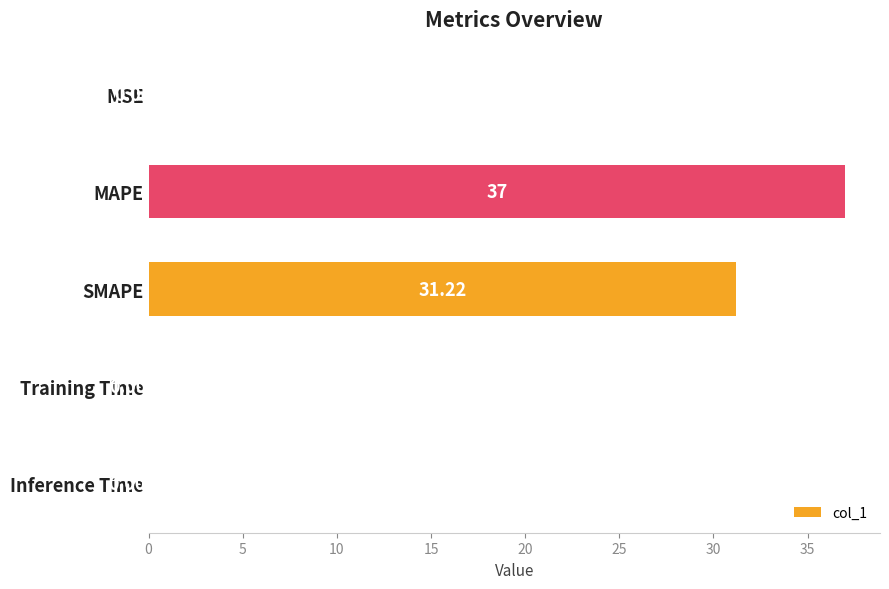

What is the change in value from MAPE to Training Time?

-37.0